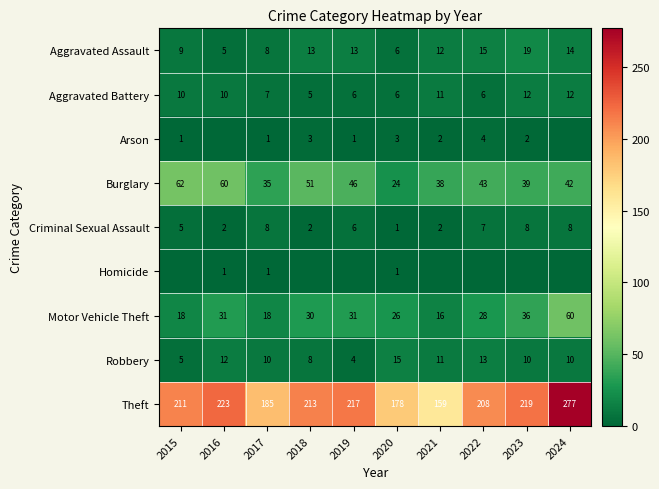

Between 2015 and 2020, which is larger?

2015